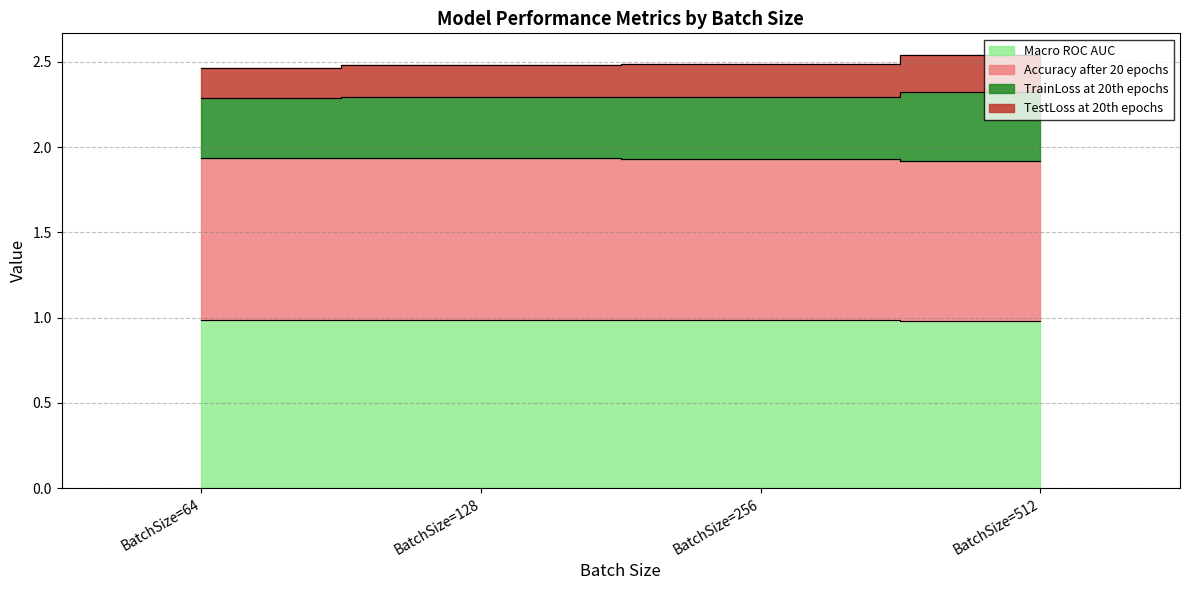

At which category is the sum across all series the highest?

BatchSize=512